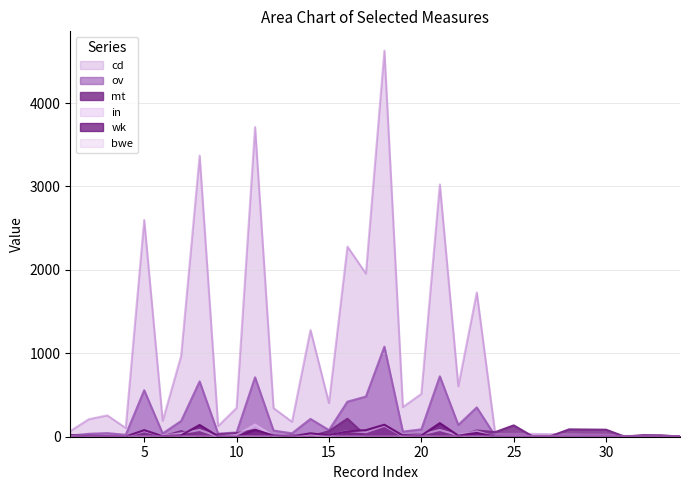

How many interior local peaks does the bwe series have?

7